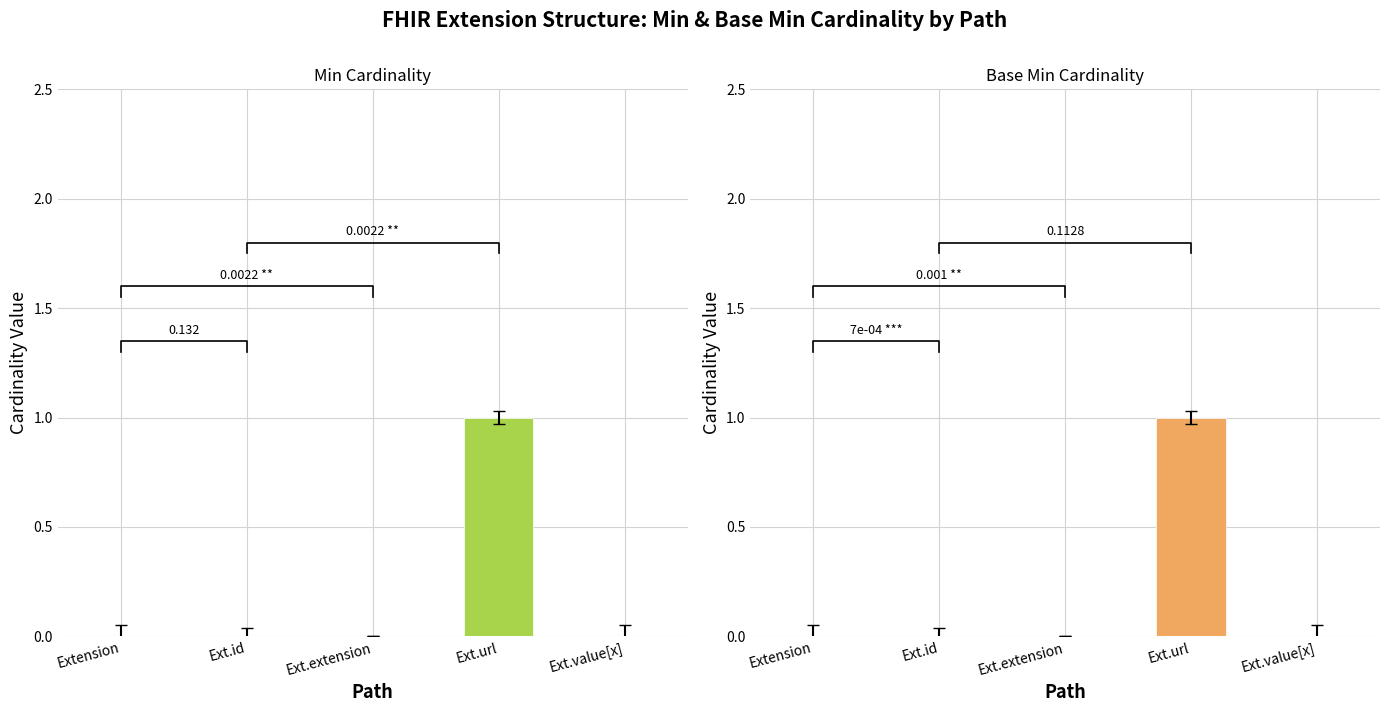

At which category is the sum across all series the highest?

Ext.url